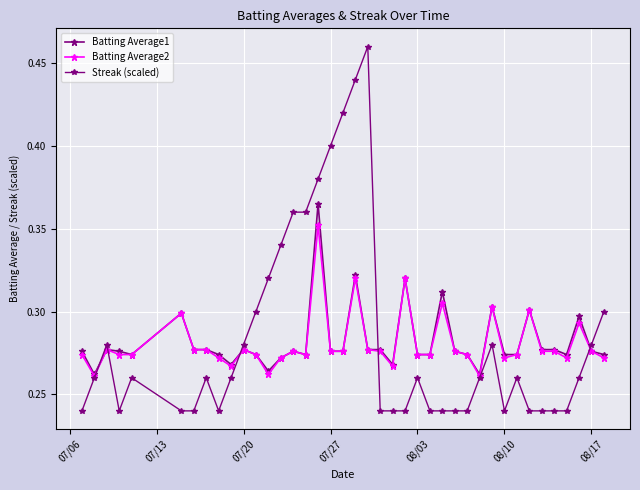

Which series has the largest range (max minus min)?

Streak (scaled)